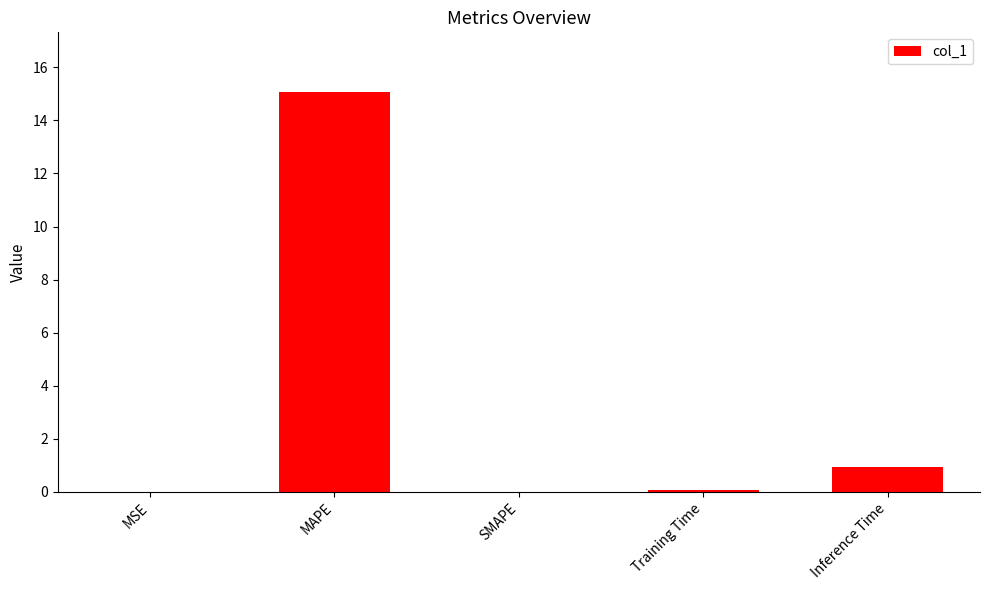

What is the maximum value shown in the chart?

15.1